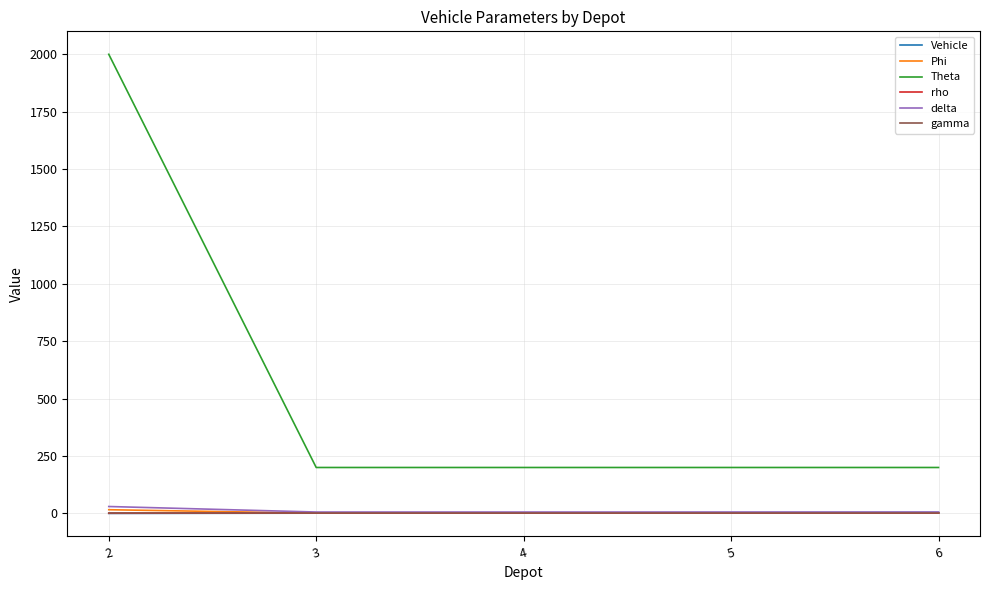

Which series has the widest spread of values?

Theta